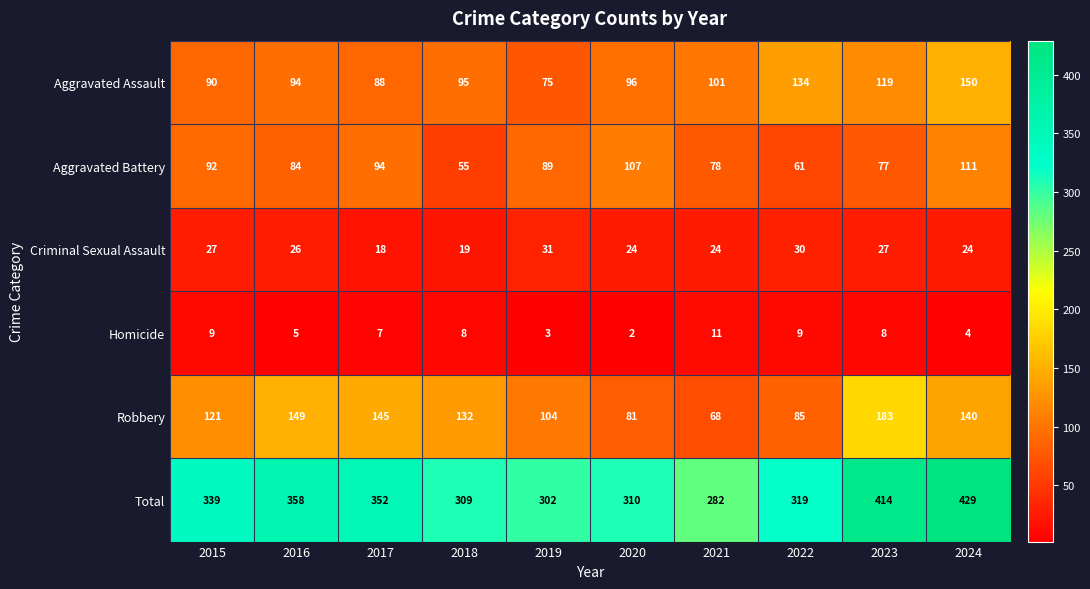

At how many categories does at least one series exceed 427?

1